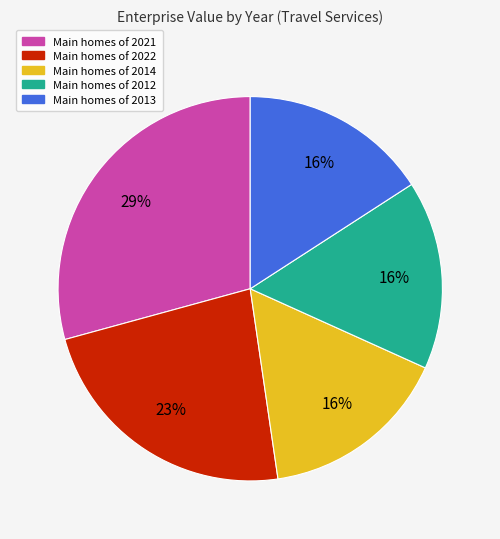

How many segments does this pie chart have?

5